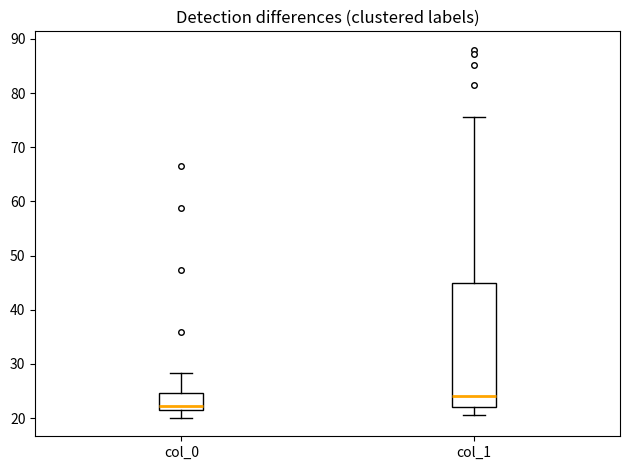

Reading left to right, read every box against the y-axis: the position of its median line, the range the box covers, and the ends of its whiskers. The values are not printed on the chart, so give them approximately, as read against the axis.

col_0: median 22, box 21 to 25, whiskers 20 to 28
col_1: median 24, box 22 to 45, whiskers 21 to 76